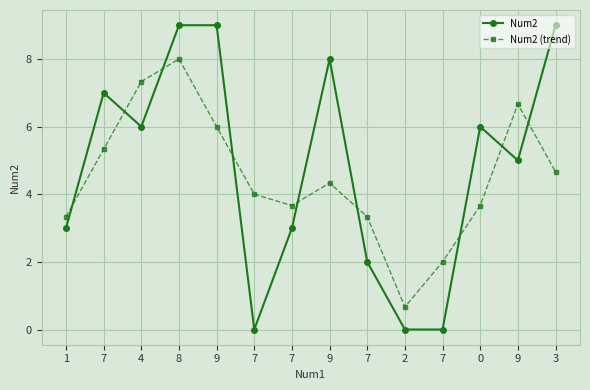

What is the label of the 14th point from the left?

3